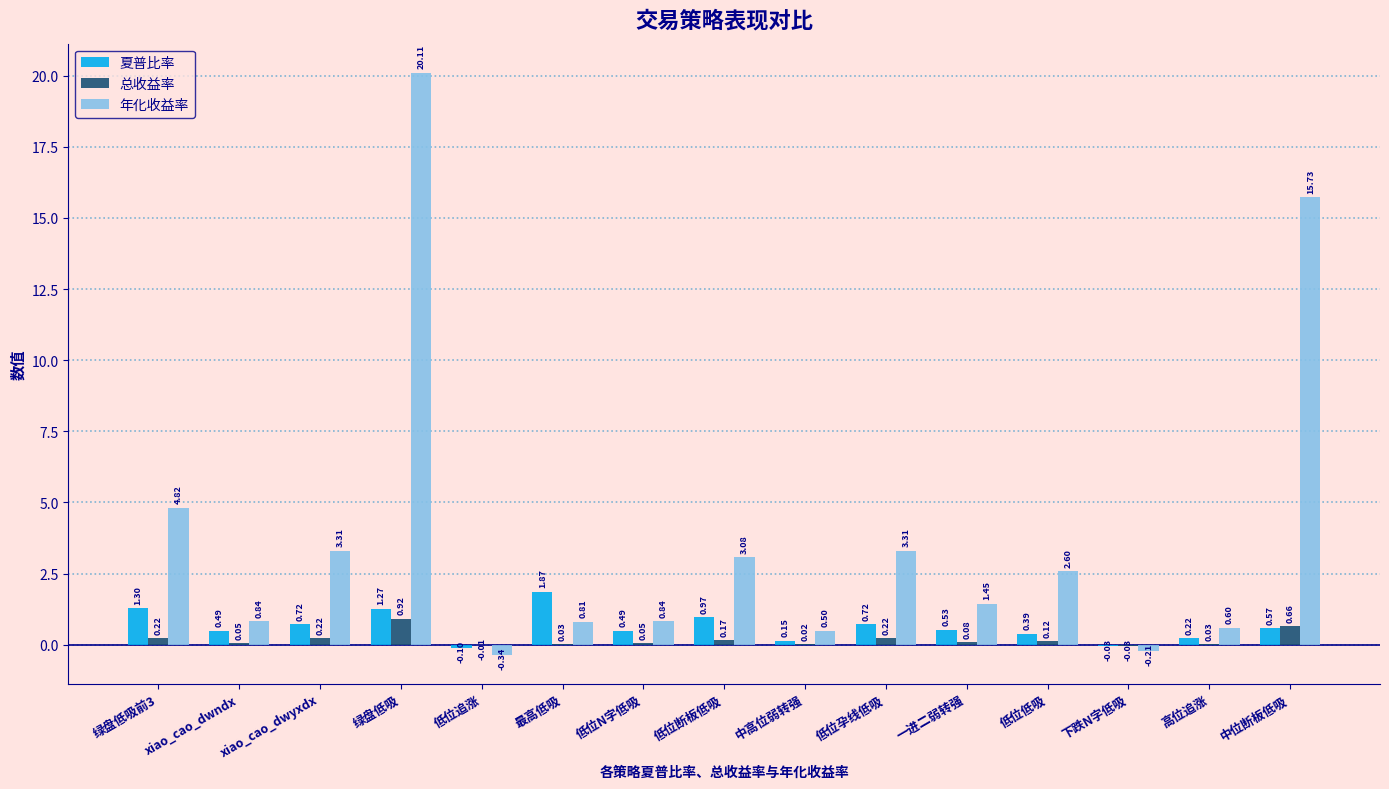

At which label does 夏普比率 first exceed 0?

绿盘低吸前3